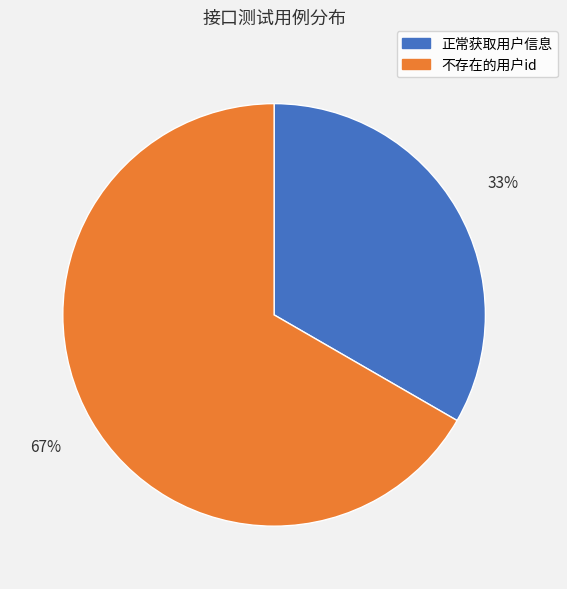

How many segments does this pie chart have?

2